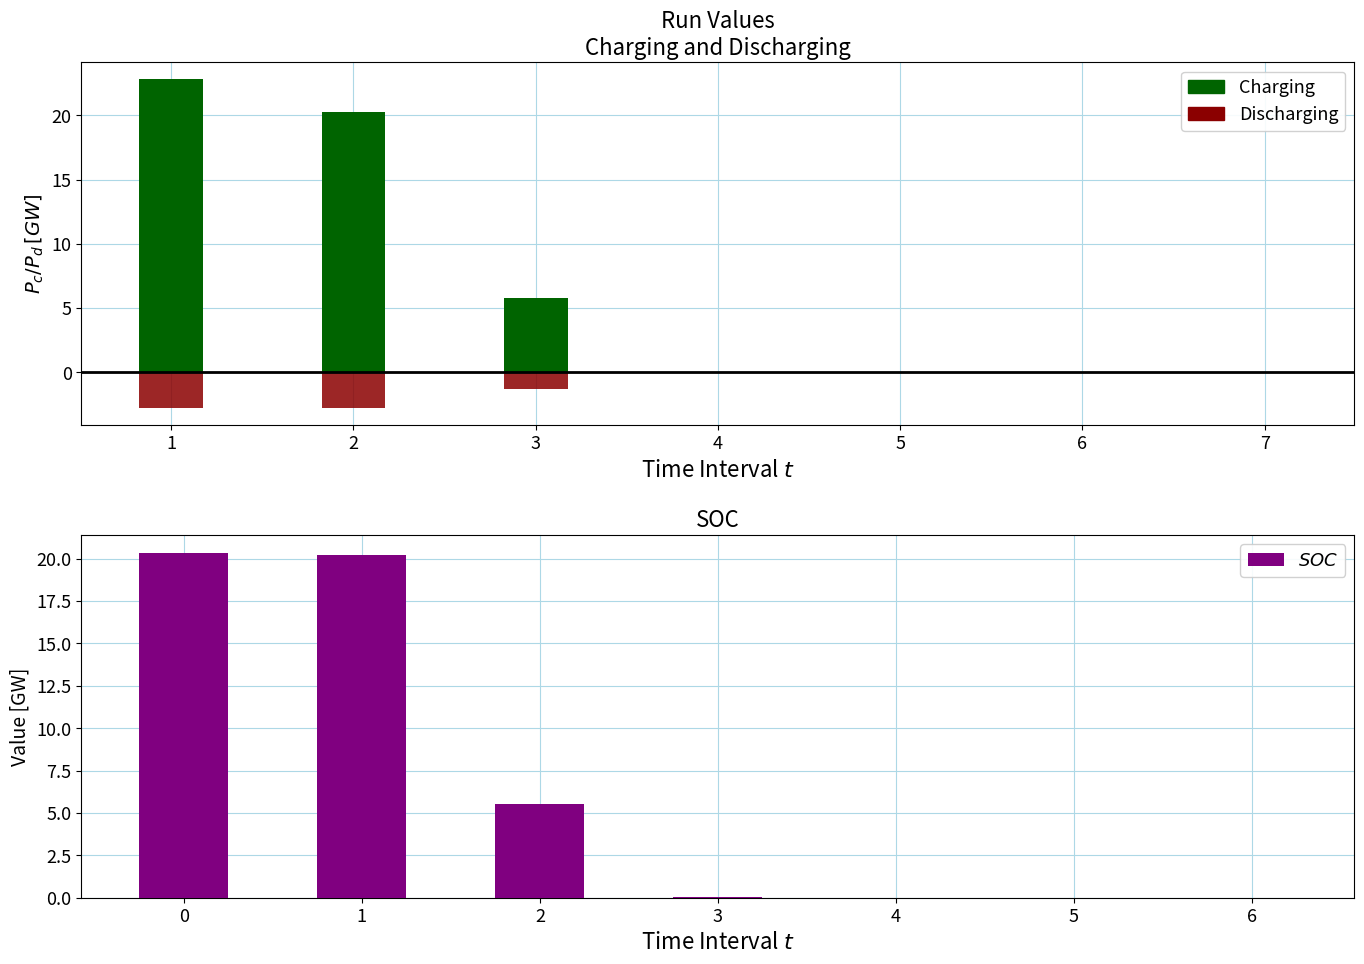

Which has a higher value, 1 or 6?

1